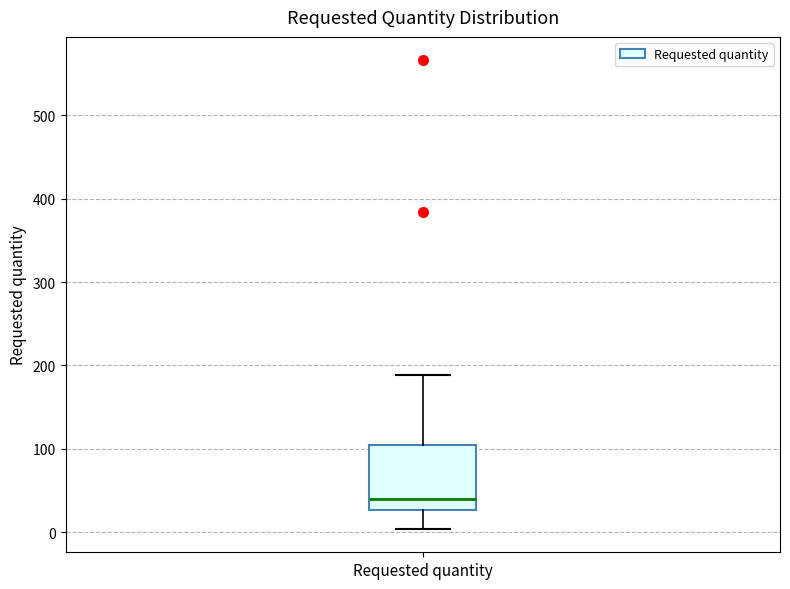

Transcribe this box plot: give where the median line is, the range the box spans, and where the two whiskers end, as read against the y-axis. The values are not printed on the chart, so give them approximately, as read against the axis.

median 40, box 30 to 100, whiskers 0 to 190